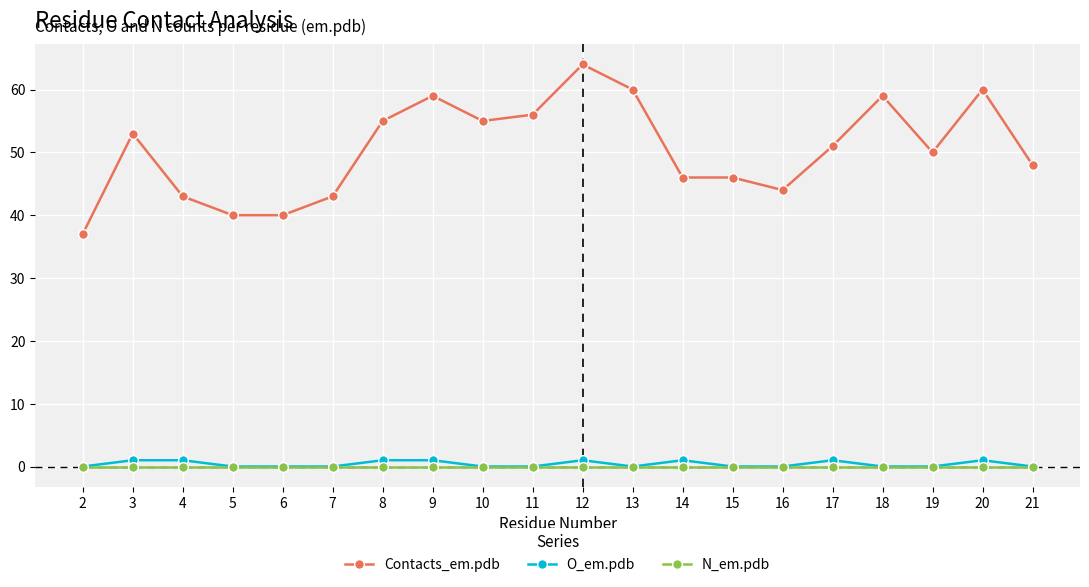

Between 6 and 17, which series saw the biggest shift?

Contacts_em.pdb